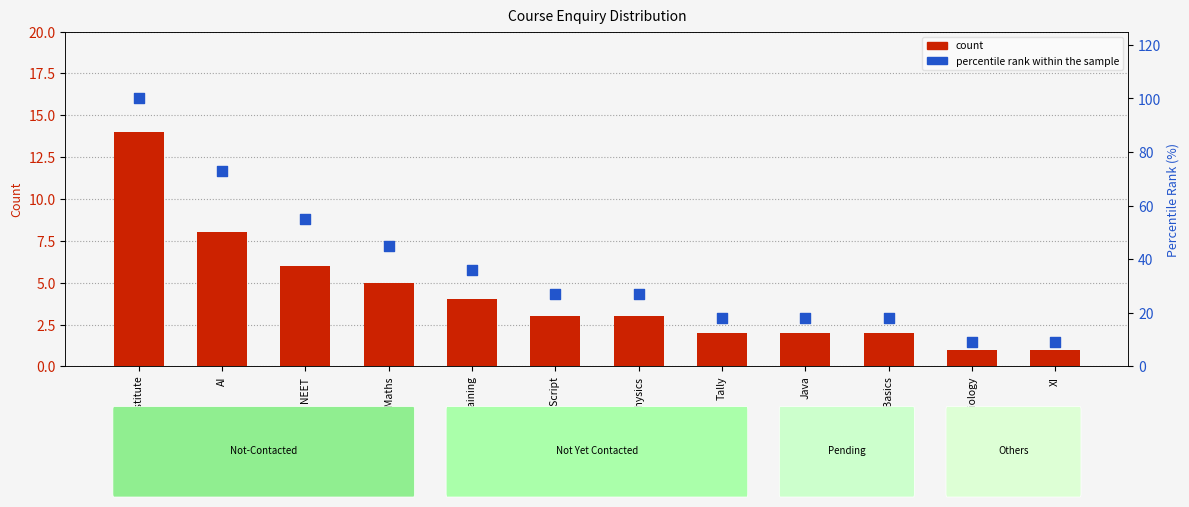

Which series has the largest Y range (max minus min)?

percentile rank within the sample